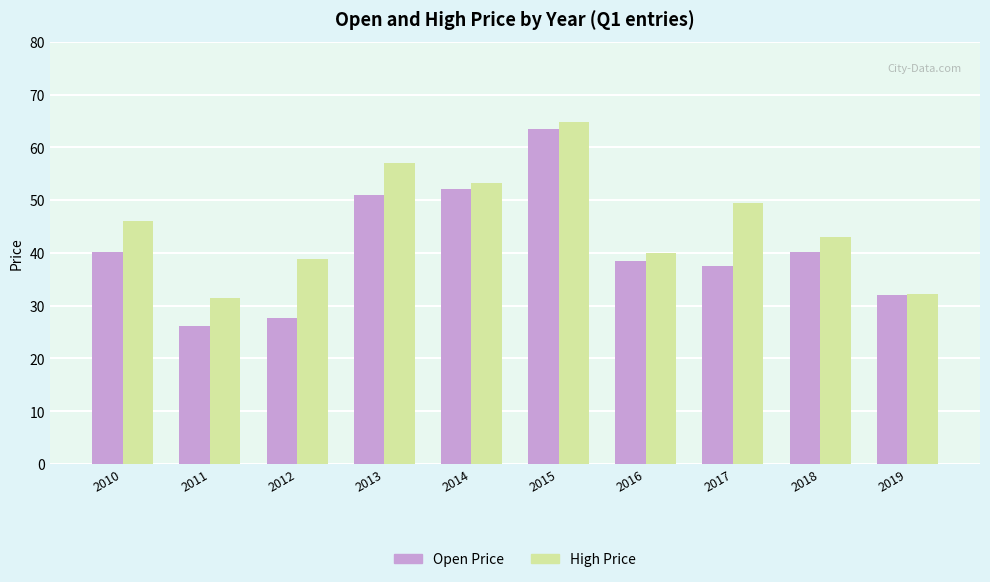

True or false: Open Price has a value of 52.2 at 2014.

True